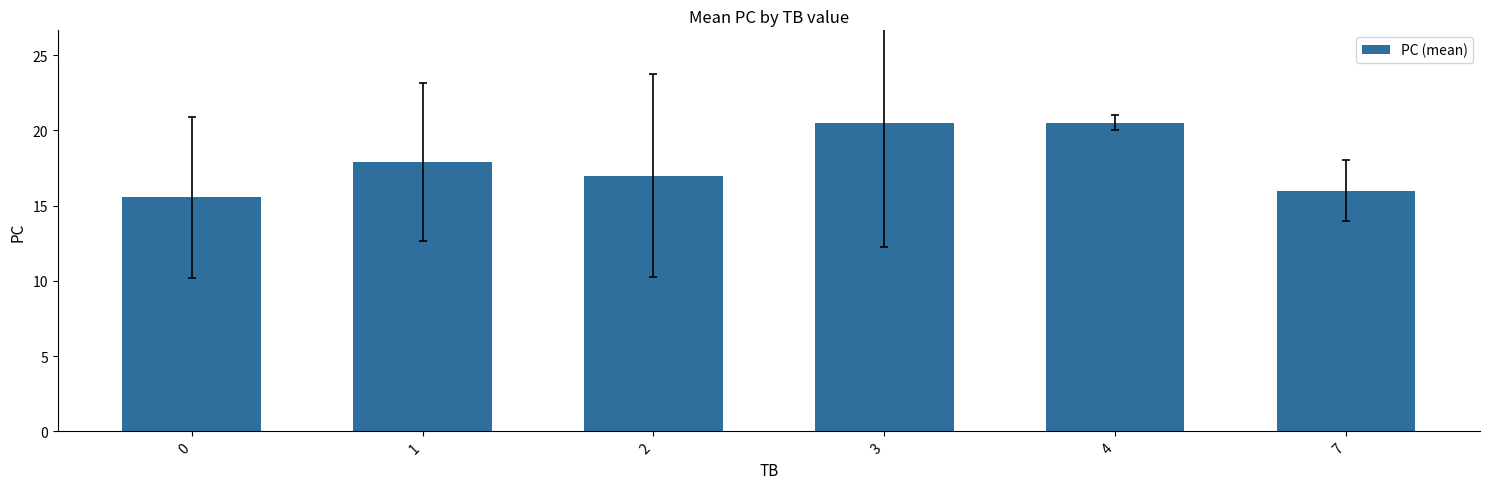

What is the change in value from 1 to 2?

-0.9